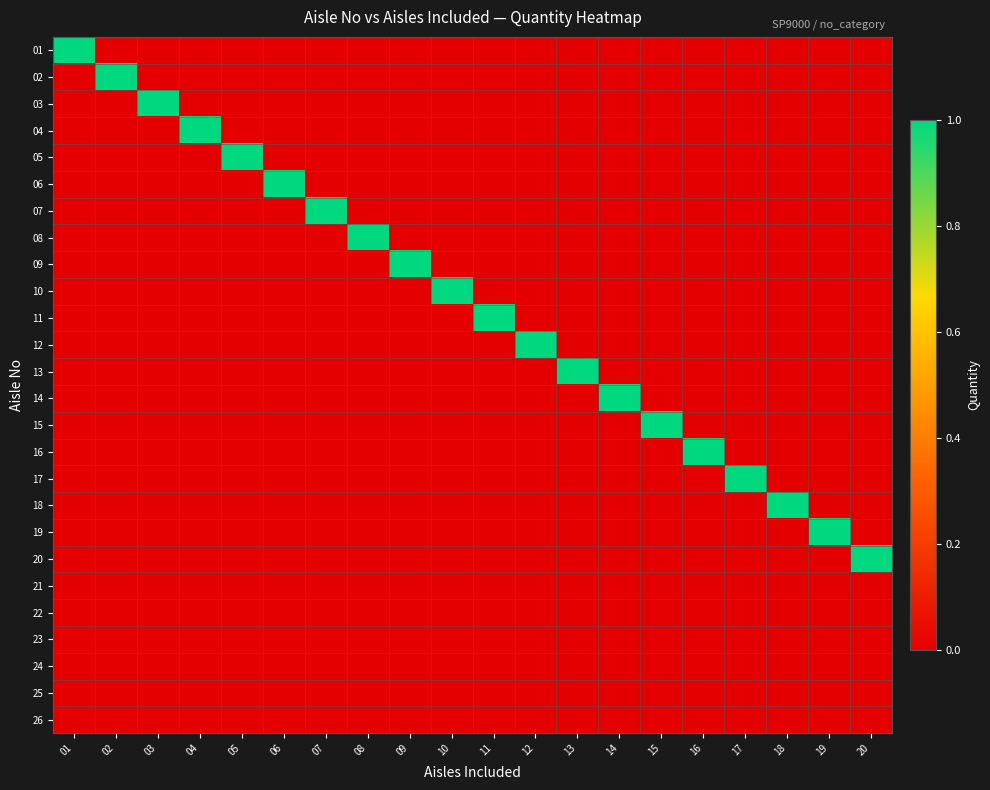

Reading left to right, extract all data points from this chart.

01: 01=1	02=0	03=0	04=0	05=0	06=0	07=0	08=0	09=0	10=0	11=0	12=0	13=0	14=0	15=0	16=0	17=0	18=0	19=0	20=0
02: 01=0	02=1	03=0	04=0	05=0	06=0	07=0	08=0	09=0	10=0	11=0	12=0	13=0	14=0	15=0	16=0	17=0	18=0	19=0	20=0
03: 01=0	02=0	03=1	04=0	05=0	06=0	07=0	08=0	09=0	10=0	11=0	12=0	13=0	14=0	15=0	16=0	17=0	18=0	19=0	20=0
04: 01=0	02=0	03=0	04=1	05=0	06=0	07=0	08=0	09=0	10=0	11=0	12=0	13=0	14=0	15=0	16=0	17=0	18=0	19=0	20=0
05: 01=0	02=0	03=0	04=0	05=1	06=0	07=0	08=0	09=0	10=0	11=0	12=0	13=0	14=0	15=0	16=0	17=0	18=0	19=0	20=0
06: 01=0	02=0	03=0	04=0	05=0	06=1	07=0	08=0	09=0	10=0	11=0	12=0	13=0	14=0	15=0	16=0	17=0	18=0	19=0	20=0
07: 01=0	02=0	03=0	04=0	05=0	06=0	07=1	08=0	09=0	10=0	11=0	12=0	13=0	14=0	15=0	16=0	17=0	18=0	19=0	20=0
08: 01=0	02=0	03=0	04=0	05=0	06=0	07=0	08=1	09=0	10=0	11=0	12=0	13=0	14=0	15=0	16=0	17=0	18=0	19=0	20=0
09: 01=0	02=0	03=0	04=0	05=0	06=0	07=0	08=0	09=1	10=0	11=0	12=0	13=0	14=0	15=0	16=0	17=0	18=0	19=0	20=0
10: 01=0	02=0	03=0	04=0	05=0	06=0	07=0	08=0	09=0	10=1	11=0	12=0	13=0	14=0	15=0	16=0	17=0	18=0	19=0	20=0
11: 01=0	02=0	03=0	04=0	05=0	06=0	07=0	08=0	09=0	10=0	11=1	12=0	13=0	14=0	15=0	16=0	17=0	18=0	19=0	20=0
12: 01=0	02=0	03=0	04=0	05=0	06=0	07=0	08=0	09=0	10=0	11=0	12=1	13=0	14=0	15=0	16=0	17=0	18=0	19=0	20=0
13: 01=0	02=0	03=0	04=0	05=0	06=0	07=0	08=0	09=0	10=0	11=0	12=0	13=1	14=0	15=0	16=0	17=0	18=0	19=0	20=0
14: 01=0	02=0	03=0	04=0	05=0	06=0	07=0	08=0	09=0	10=0	11=0	12=0	13=0	14=1	15=0	16=0	17=0	18=0	19=0	20=0
15: 01=0	02=0	03=0	04=0	05=0	06=0	07=0	08=0	09=0	10=0	11=0	12=0	13=0	14=0	15=1	16=0	17=0	18=0	19=0	20=0
16: 01=0	02=0	03=0	04=0	05=0	06=0	07=0	08=0	09=0	10=0	11=0	12=0	13=0	14=0	15=0	16=1	17=0	18=0	19=0	20=0
17: 01=0	02=0	03=0	04=0	05=0	06=0	07=0	08=0	09=0	10=0	11=0	12=0	13=0	14=0	15=0	16=0	17=1	18=0	19=0	20=0
18: 01=0	02=0	03=0	04=0	05=0	06=0	07=0	08=0	09=0	10=0	11=0	12=0	13=0	14=0	15=0	16=0	17=0	18=1	19=0	20=0
19: 01=0	02=0	03=0	04=0	05=0	06=0	07=0	08=0	09=0	10=0	11=0	12=0	13=0	14=0	15=0	16=0	17=0	18=0	19=1	20=0
20: 01=0	02=0	03=0	04=0	05=0	06=0	07=0	08=0	09=0	10=0	11=0	12=0	13=0	14=0	15=0	16=0	17=0	18=0	19=0	20=1
21: 01=0	02=0	03=0	04=0	05=0	06=0	07=0	08=0	09=0	10=0	11=0	12=0	13=0	14=0	15=0	16=0	17=0	18=0	19=0	20=0
22: 01=0	02=0	03=0	04=0	05=0	06=0	07=0	08=0	09=0	10=0	11=0	12=0	13=0	14=0	15=0	16=0	17=0	18=0	19=0	20=0
23: 01=0	02=0	03=0	04=0	05=0	06=0	07=0	08=0	09=0	10=0	11=0	12=0	13=0	14=0	15=0	16=0	17=0	18=0	19=0	20=0
24: 01=0	02=0	03=0	04=0	05=0	06=0	07=0	08=0	09=0	10=0	11=0	12=0	13=0	14=0	15=0	16=0	17=0	18=0	19=0	20=0
25: 01=0	02=0	03=0	04=0	05=0	06=0	07=0	08=0	09=0	10=0	11=0	12=0	13=0	14=0	15=0	16=0	17=0	18=0	19=0	20=0
26: 01=0	02=0	03=0	04=0	05=0	06=0	07=0	08=0	09=0	10=0	11=0	12=0	13=0	14=0	15=0	16=0	17=0	18=0	19=0	20=0